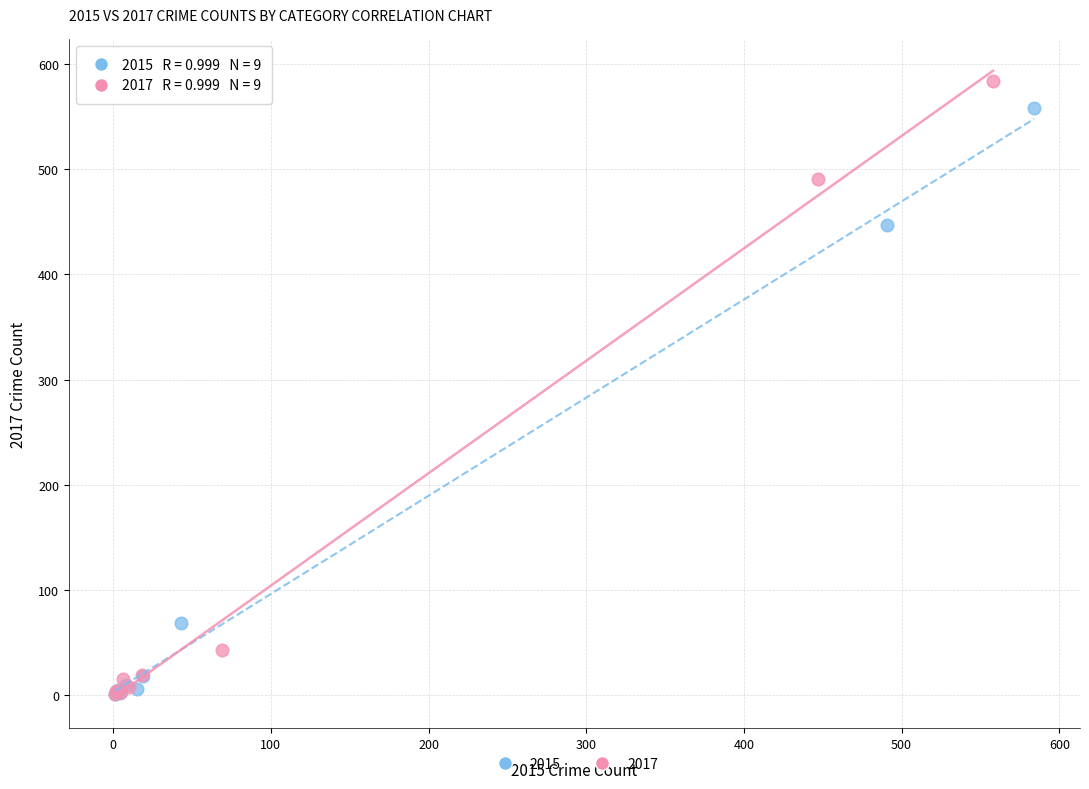

Which series has the widest spread of Y values?

2017